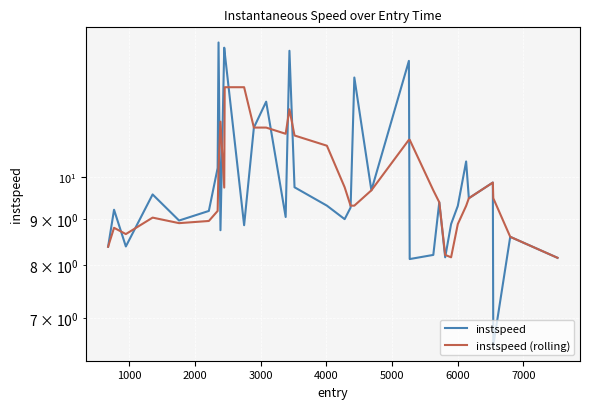

In instspeed (rolling), how many points are higher than both neighbors (excluding endpoints)?

5